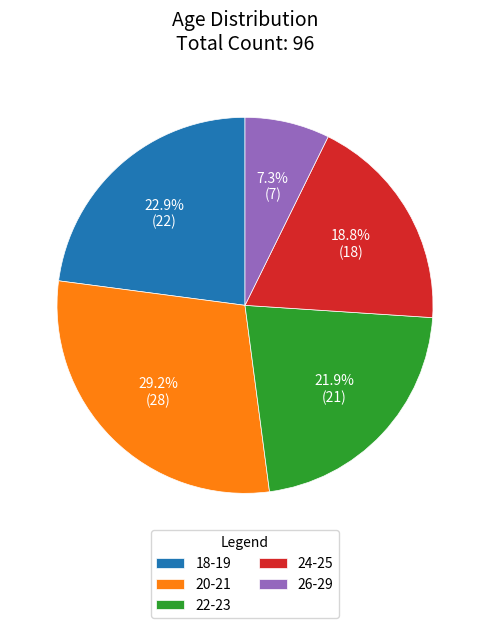

To the nearest percent, what is the average slice percentage?

20%